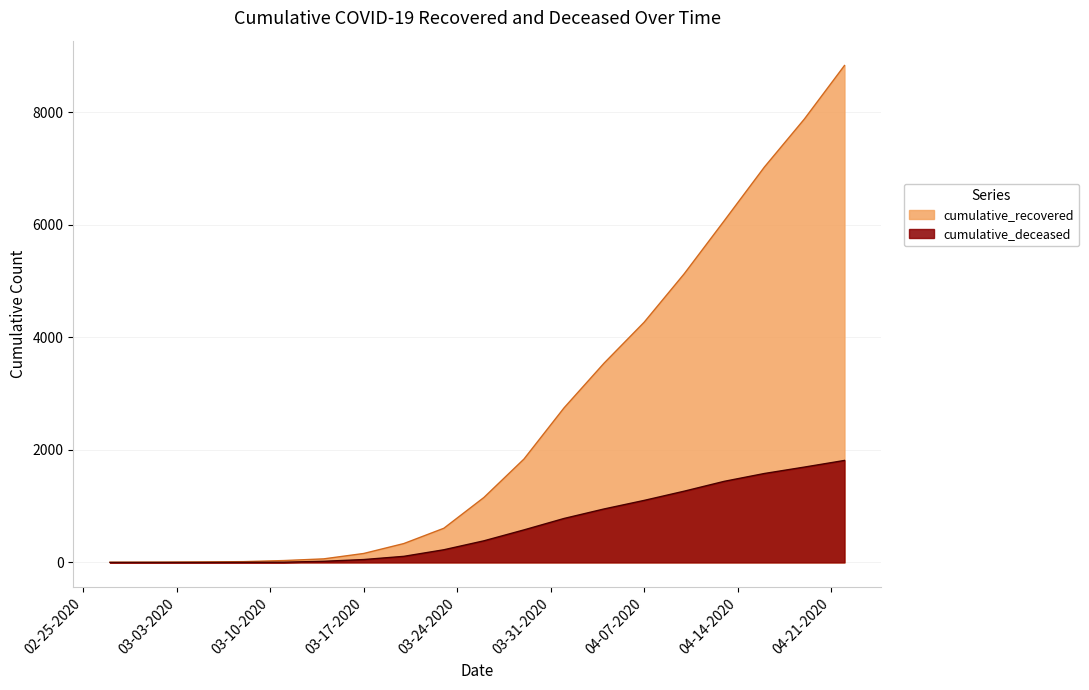

True or false: cumulative_deceased and cumulative_recovered cross at least once.

False